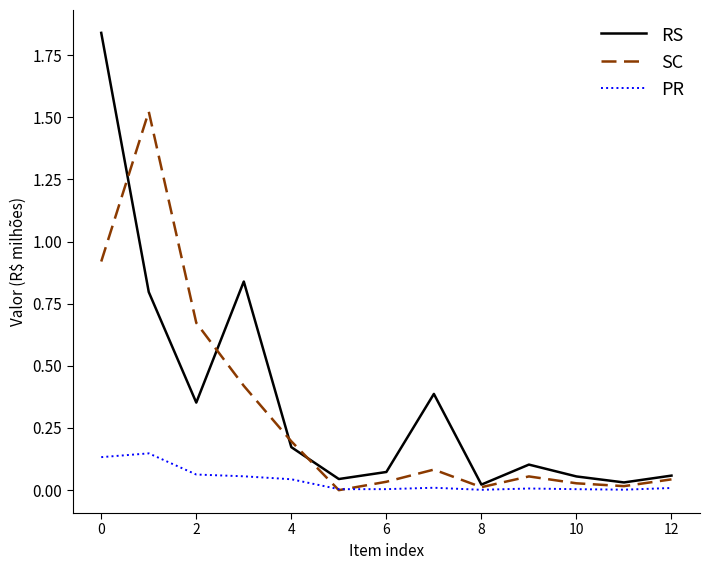

Which series has the largest range (max minus min)?

RS